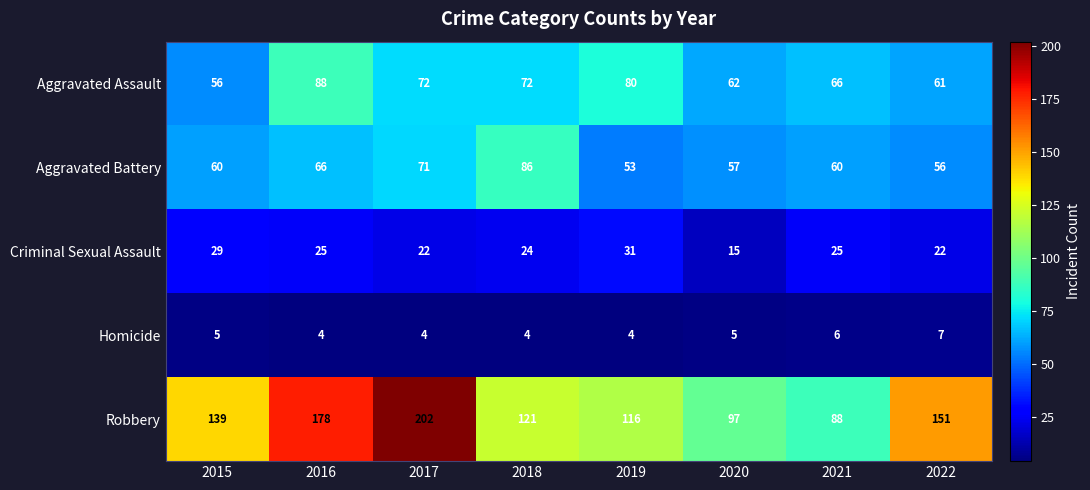

Rank the series by their maximum value, from lowest to highest.

Homicide, Criminal Sexual Assault, Aggravated Battery, Aggravated Assault, Robbery